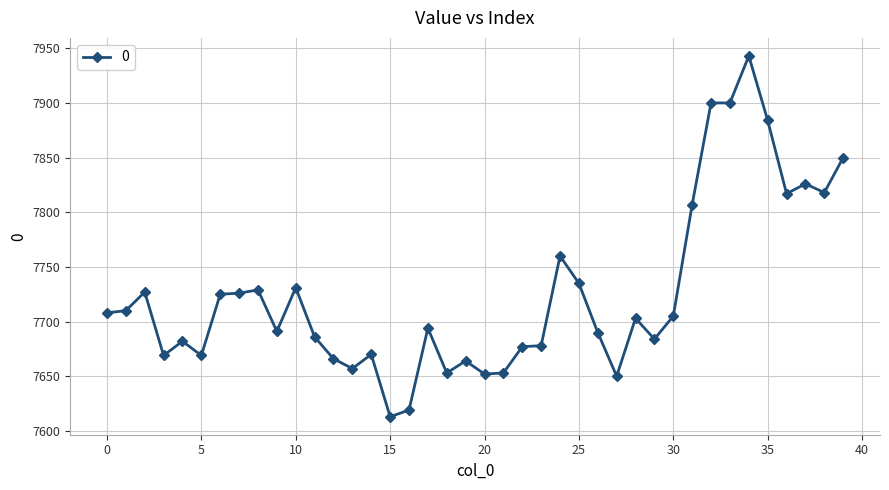

What is the minimum value shown in the chart?

7613